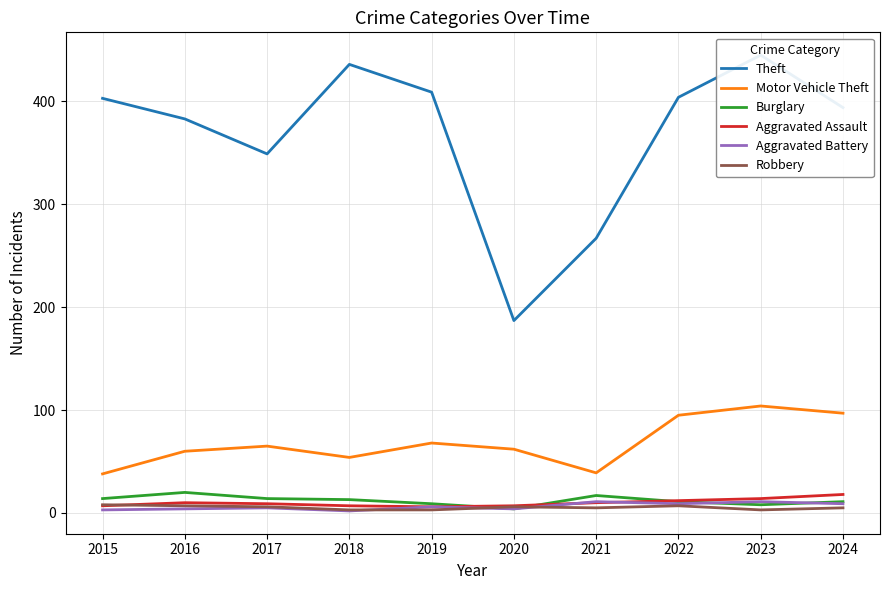

What is the approximate value of Burglary at 2017, to the nearest 5?

15